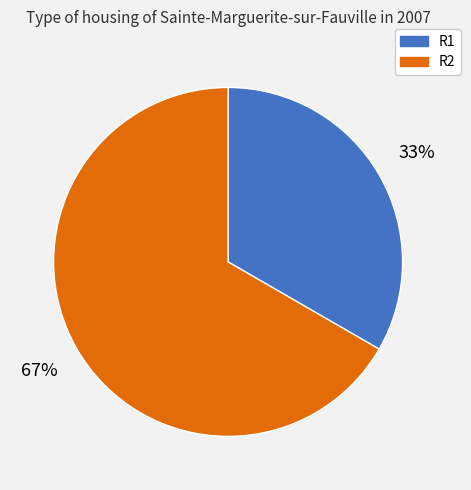

What is the largest slice in the pie chart?

R2